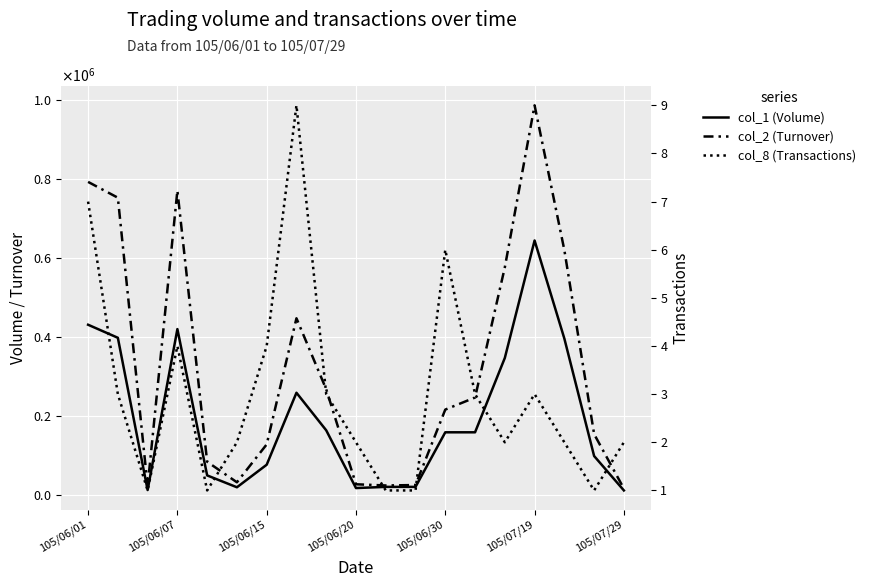

What is the difference between the highest and lowest values at 13?

246937